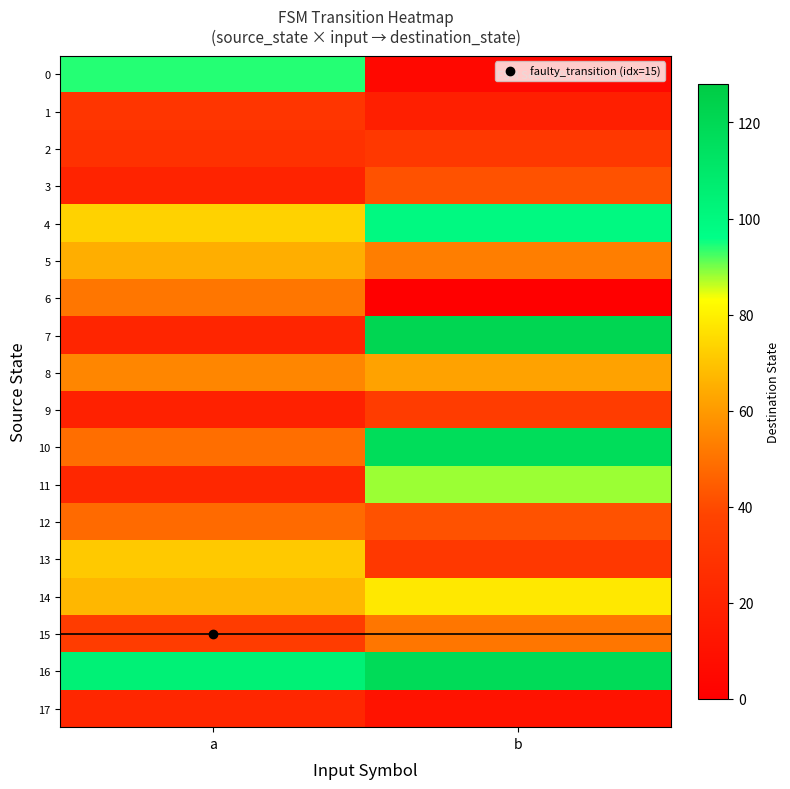

List the series in order of their peak value, lowest first.

17, 1, 2, 9, 3, 12, 6, 15, 8, 5, 13, 14, 11, 0, 4, 10, 16, 7